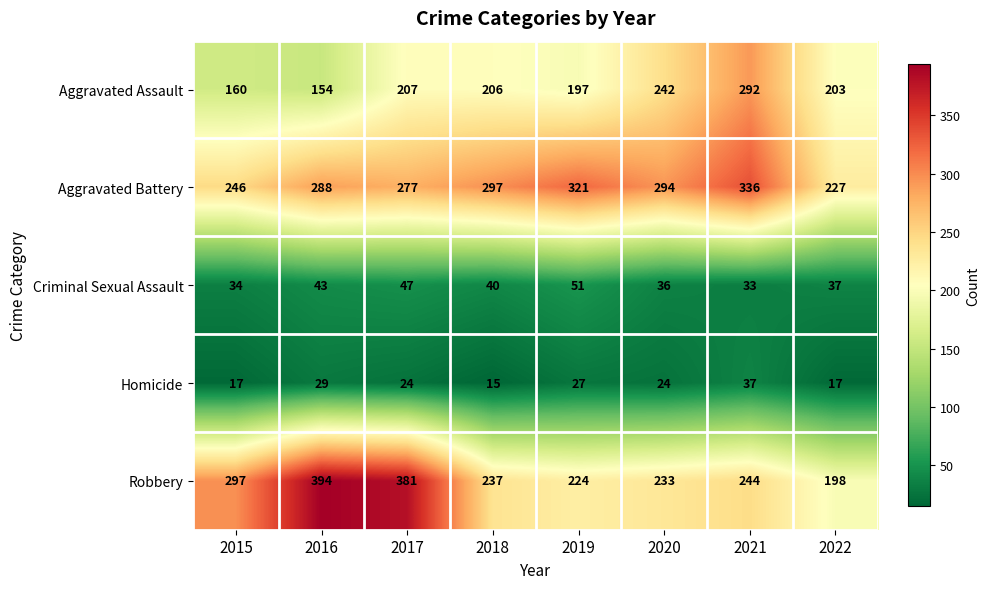

What is the spread (max minus min) of values at 2017?

357